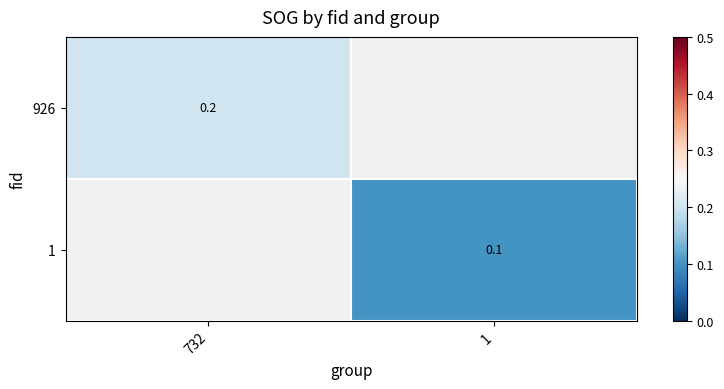

How many distinct data groups are displayed?

2